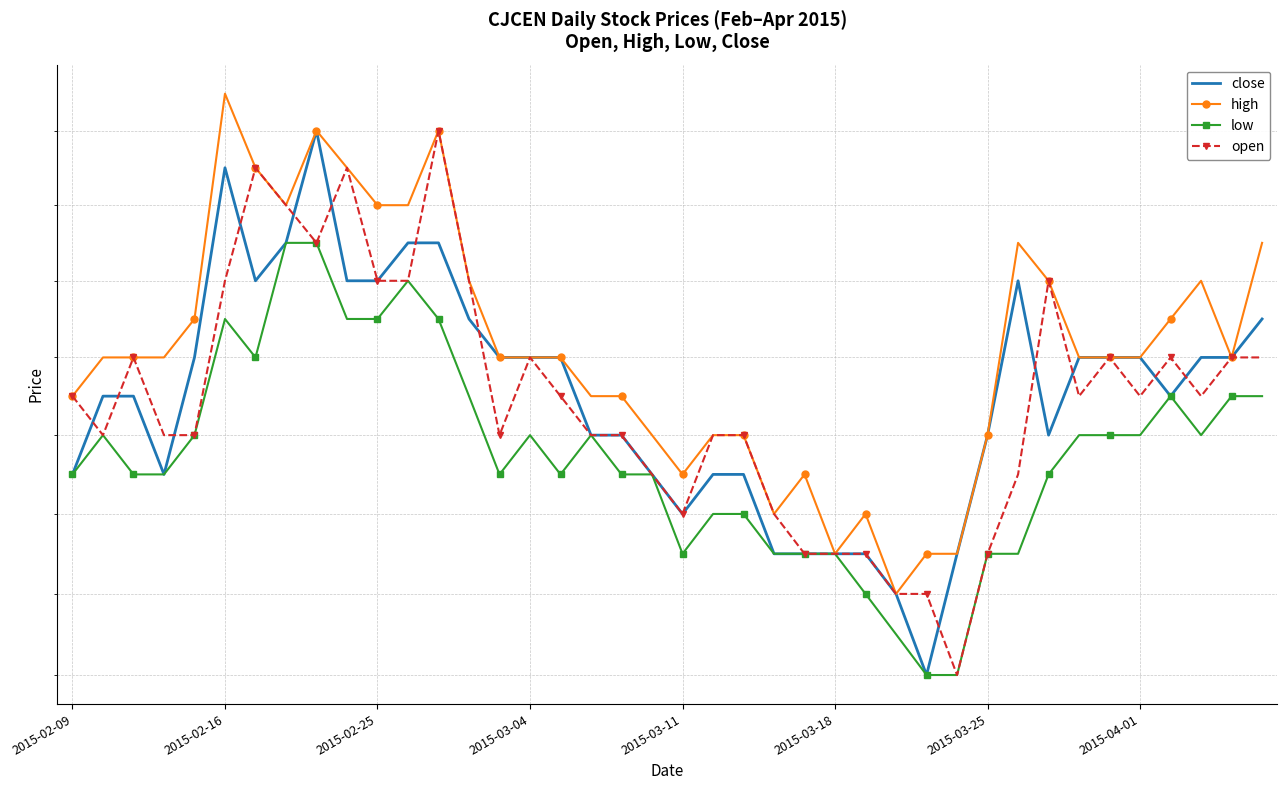

What is the value of the close point at the 32nd from the left?

0.7